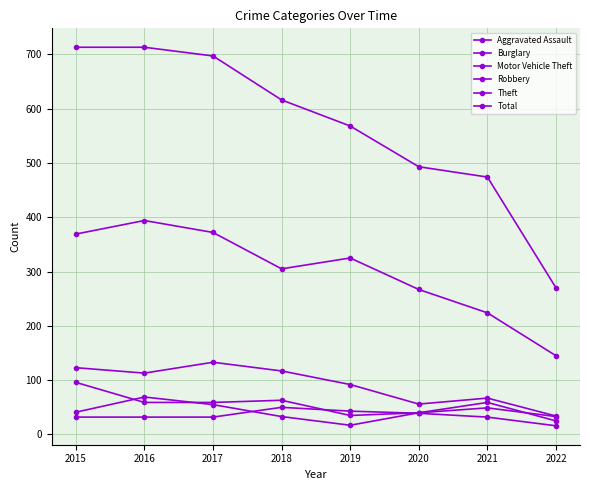

True or false: Theft has more than 0 interior local peaks.

True